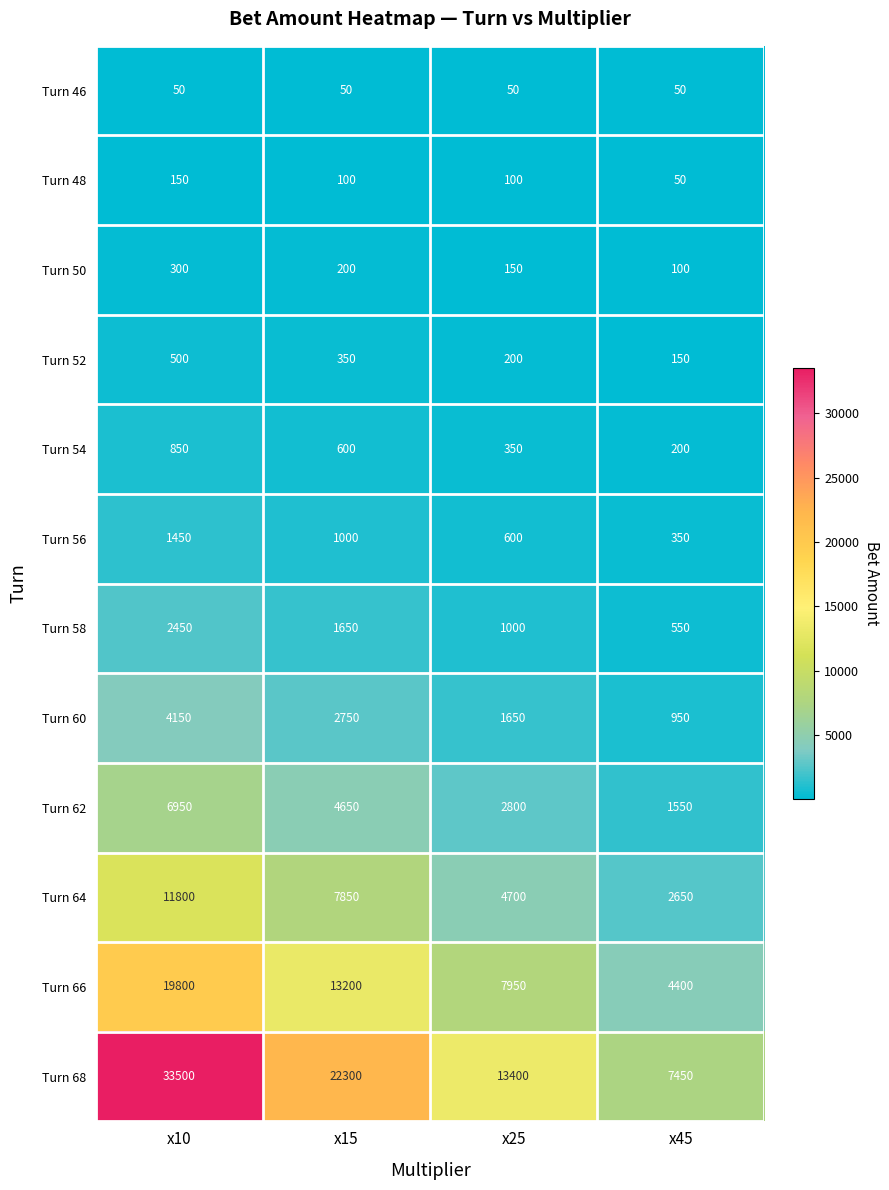

What is the difference between the maximum and second lowest values in the Turn 66 series?

11850